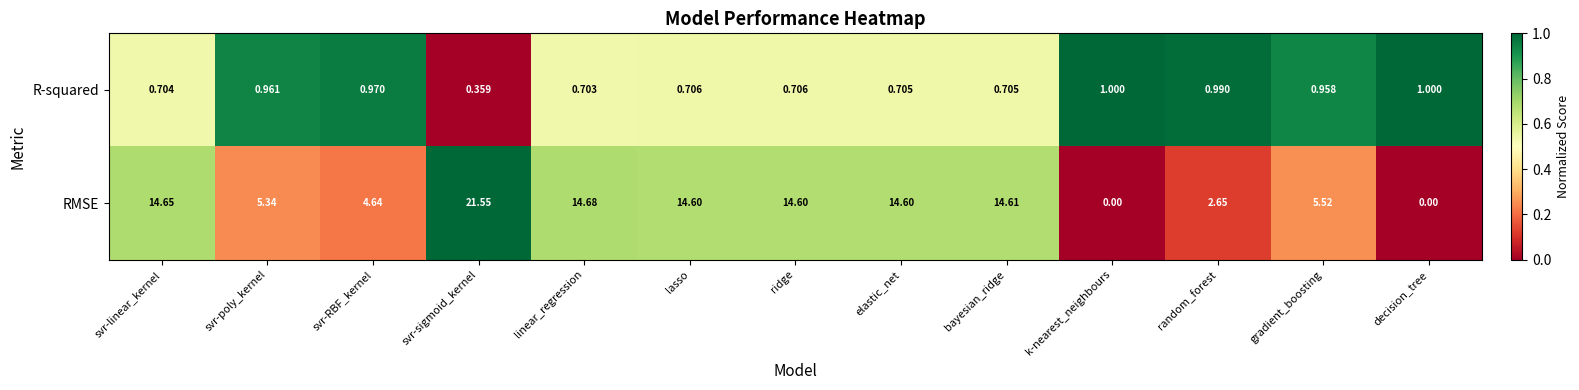

List the series in order of their peak value, lowest first.

R-squared, RMSE